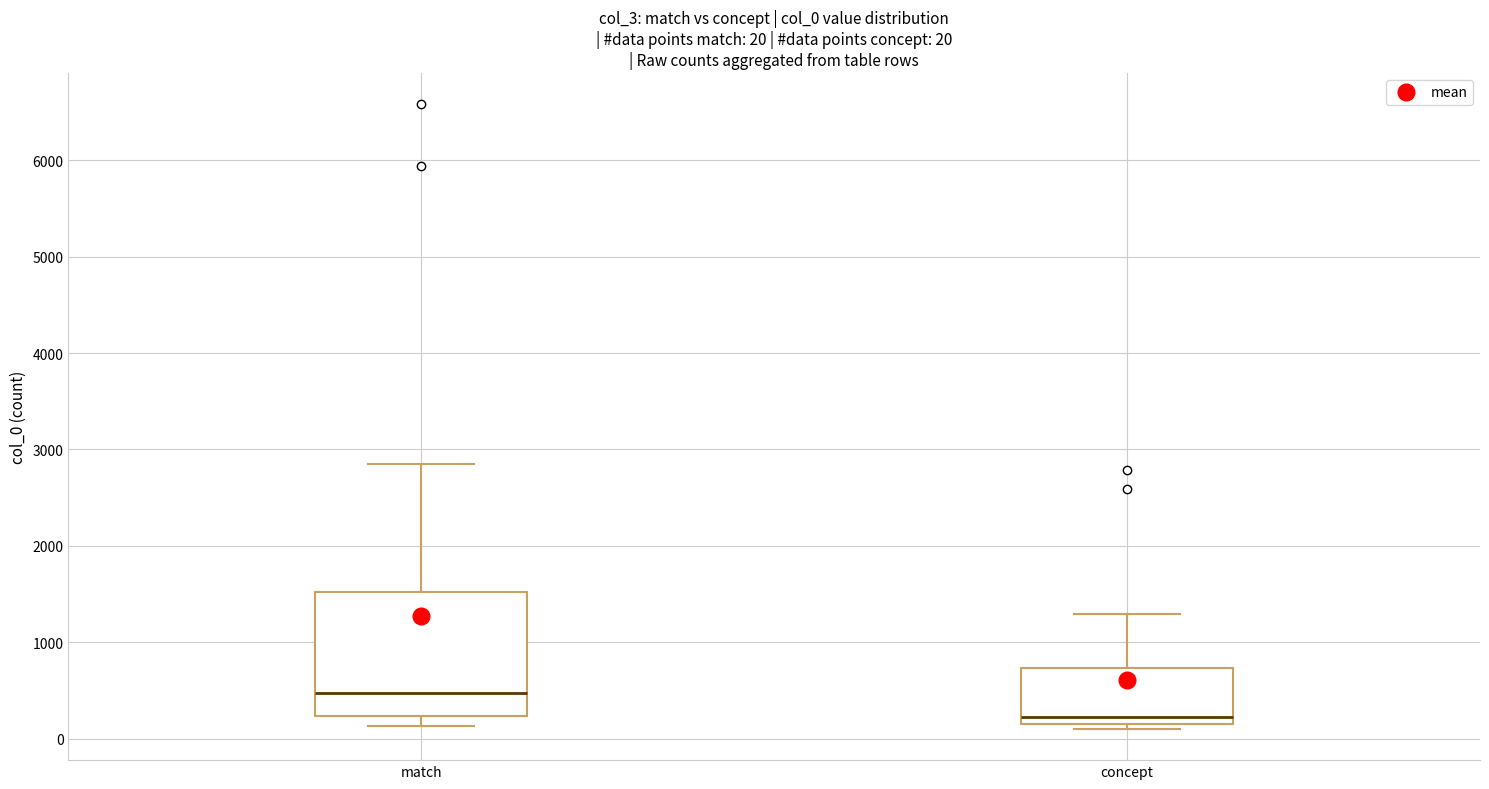

Which box's median line is the highest?

match